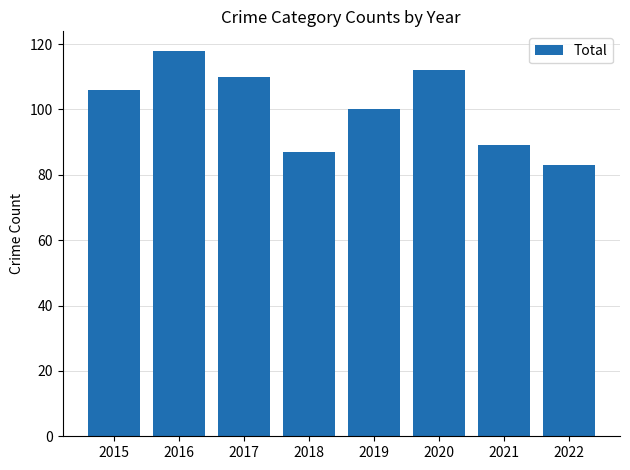

Are the bars grouped side by side (vs. stacked)?

No